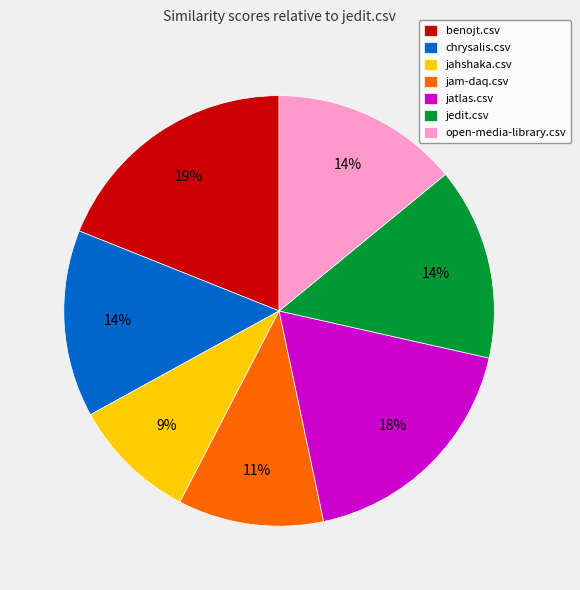

Do jahshaka.csv and benojt.csv together represent more than half of the pie?

No